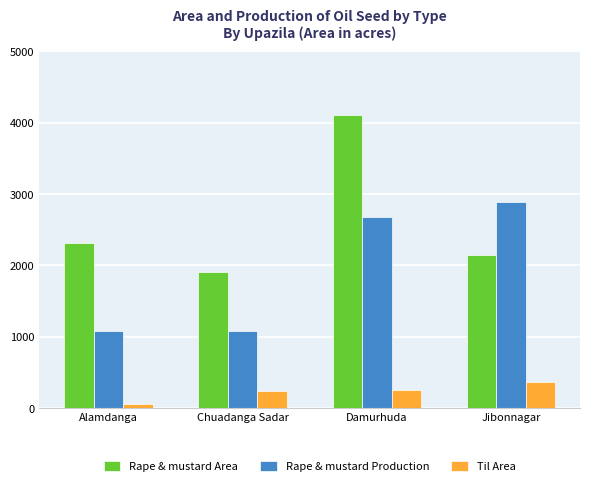

How many data points in Til Area are less than 246?

2